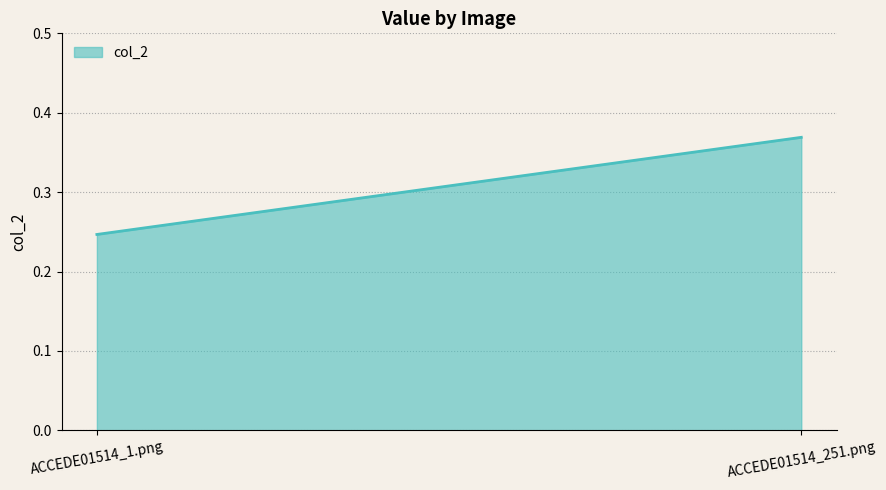

What is the minimum value shown in the chart?

0.2